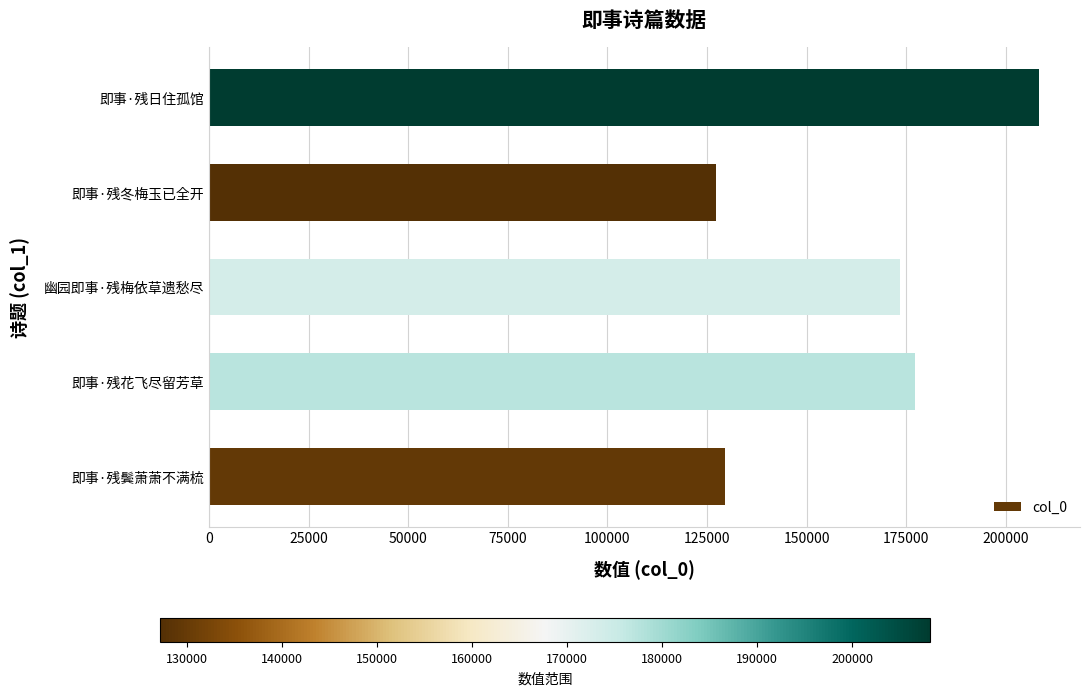

Reading top to bottom, list all the values displayed in this chart.

208170	127133	173523	177299	129591